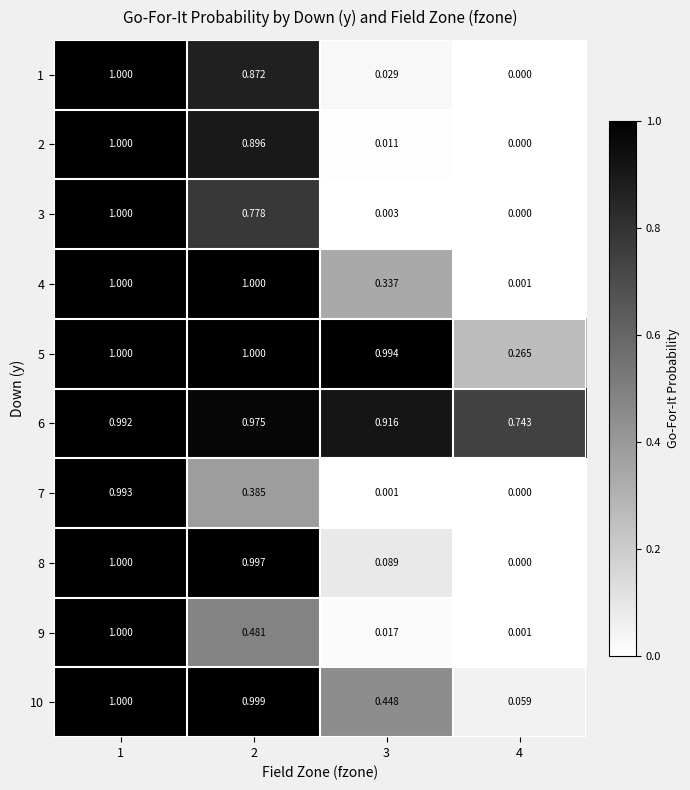

Is the value of 3 at 3 greater than the value of 9 at 1?

No